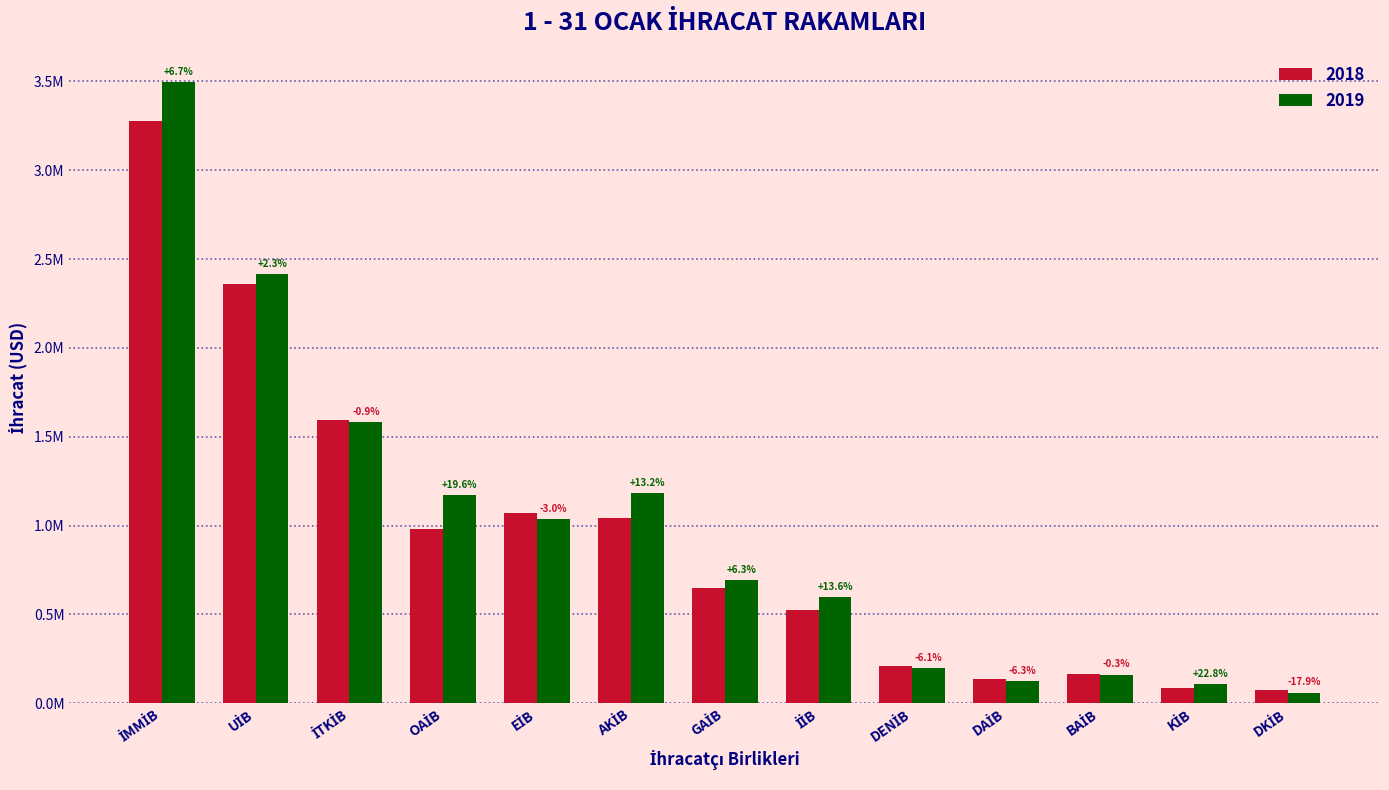

Does the chart contain any negative values?

No